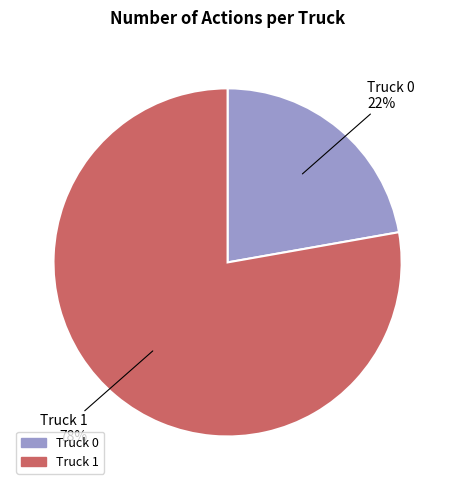

Is the sum of Truck 1 and Truck 0 greater than half?

Yes